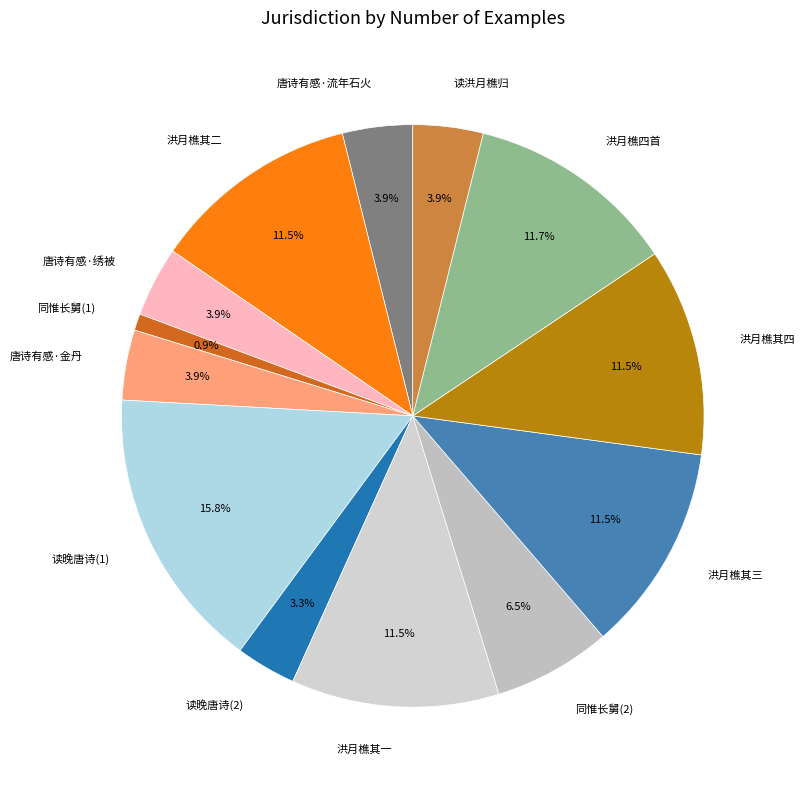

Is there any slice that represents more than half of the pie?

No